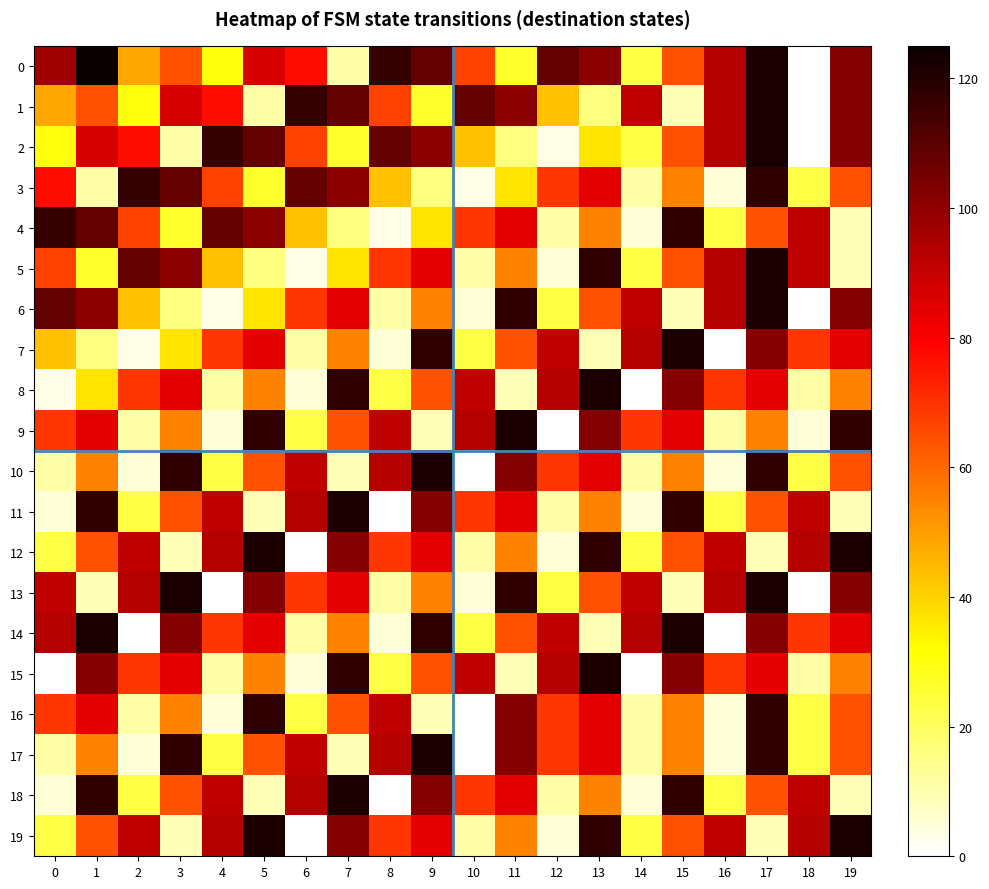

Rank the series at 11 from lowest to highest value.

8, 15, 2, 0, 3, 5, 12, 19, 7, 14, 4, 11, 18, 1, 10, 16, 17, 6, 13, 9